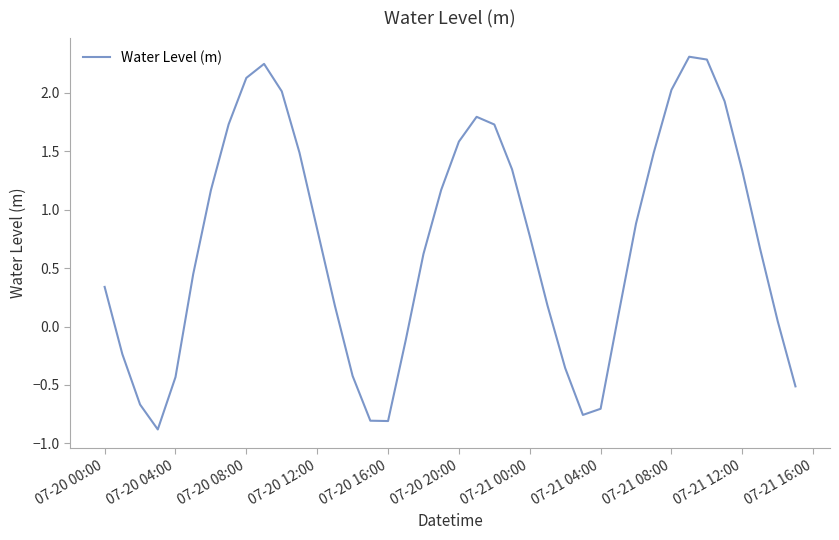

What is the minimum value shown in the chart?

-0.9